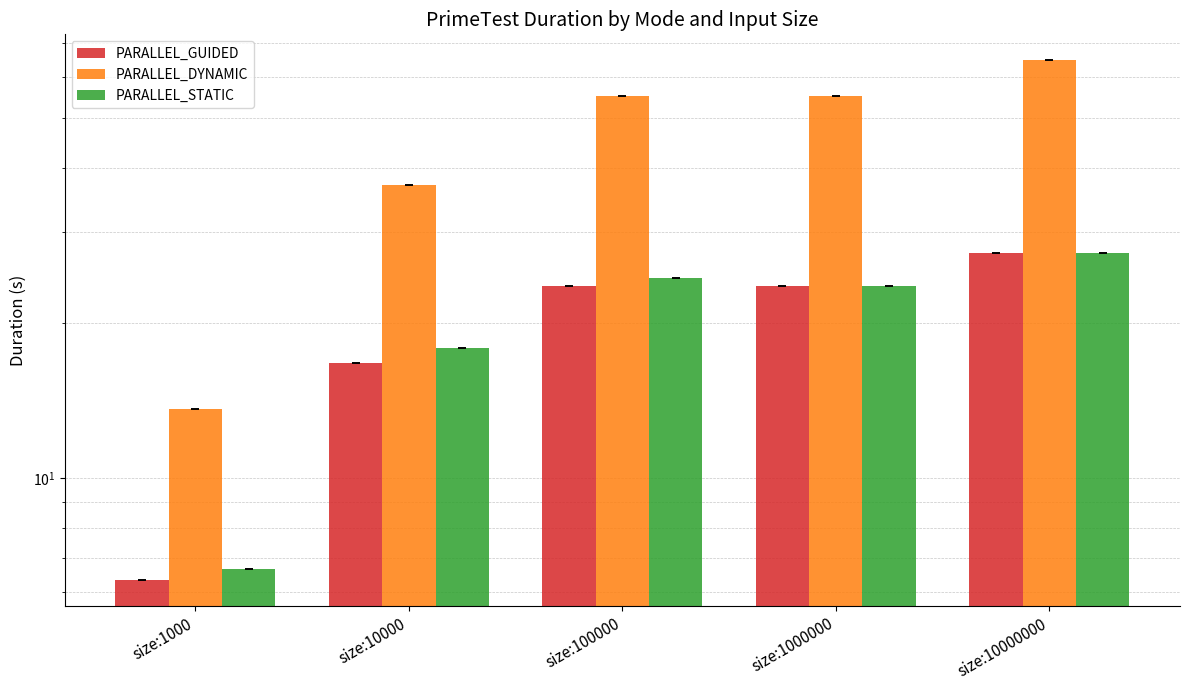

Is the value of PARALLEL_DYNAMIC at size:100000 greater than the value of PARALLEL_STATIC at size:1000000?

Yes